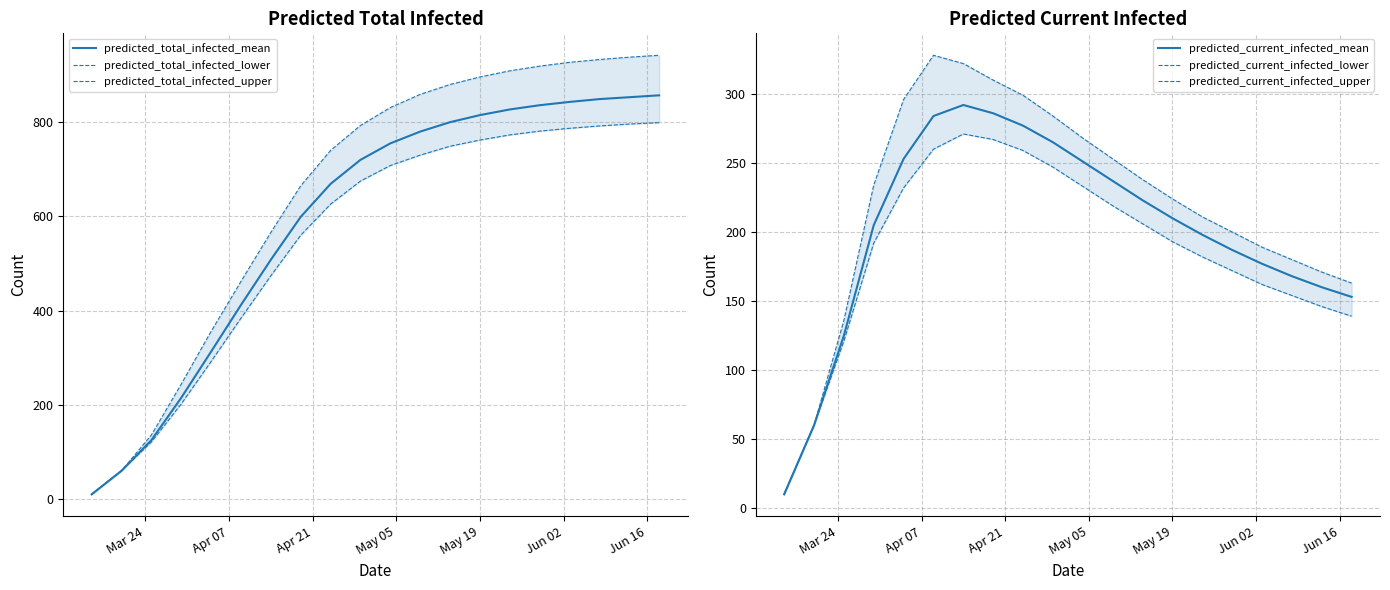

What is the maximum value for predicted_current_infected_mean?

292